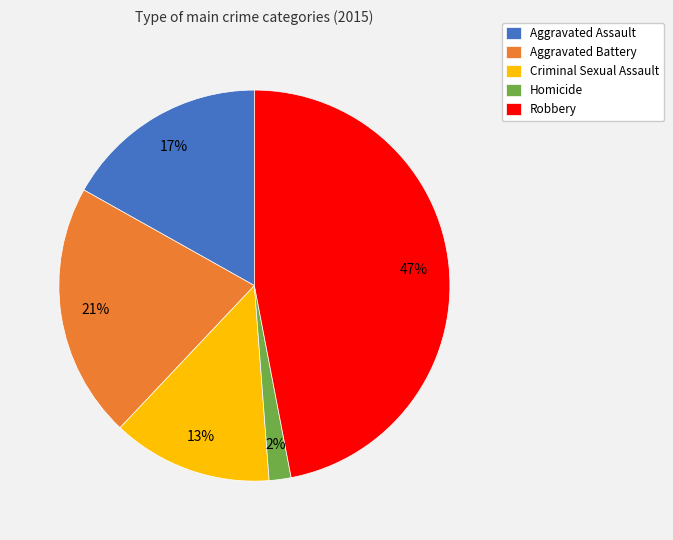

Which slice is the largest?

Robbery